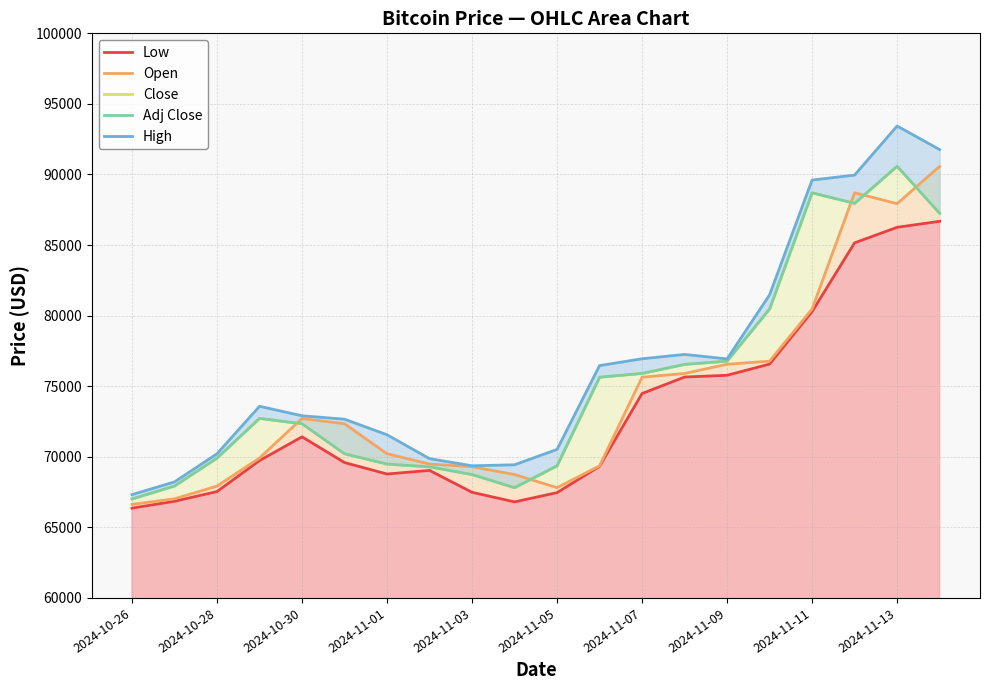

True or false: High and Close cross at least once.

False